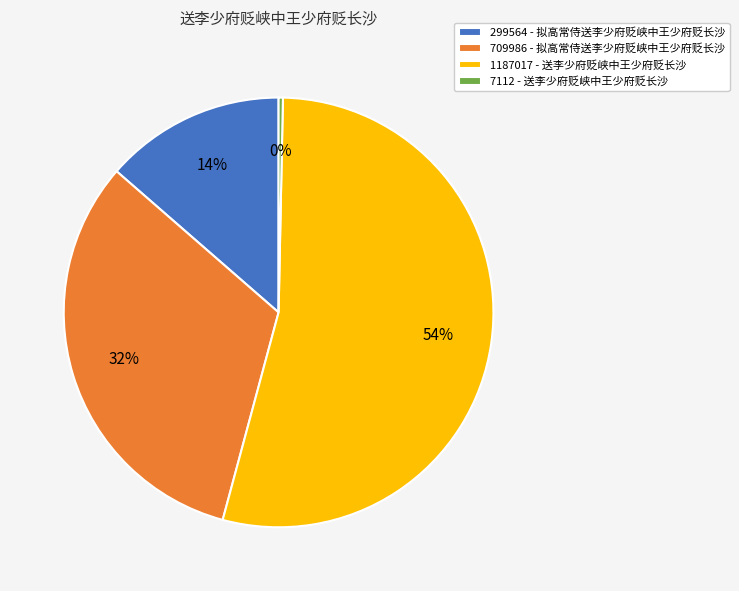

Which slice represents more than half of the pie?

1187017